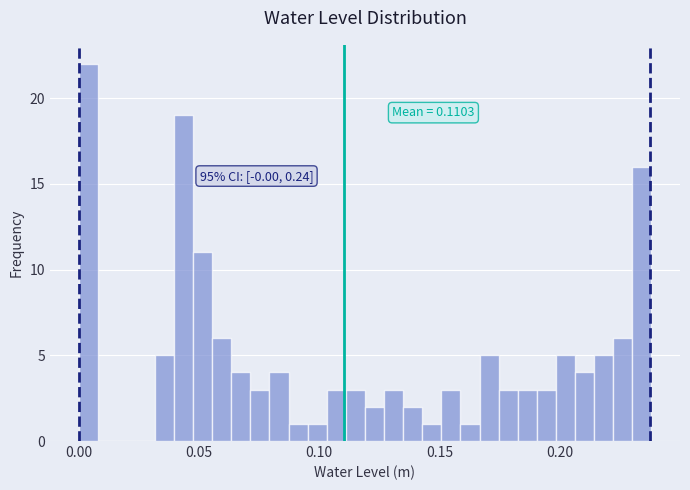

Read against the x-axis, roughly where is the centre of the tallest bar?

0.005